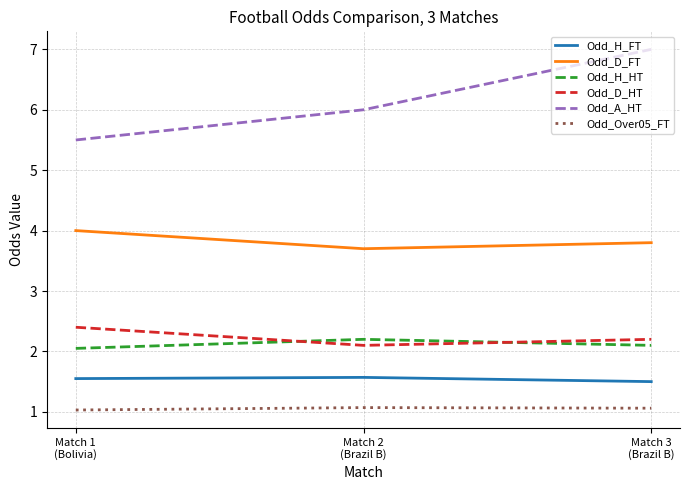

Read the Odd_H_HT value at Match 3
(Brazil B).

2.1